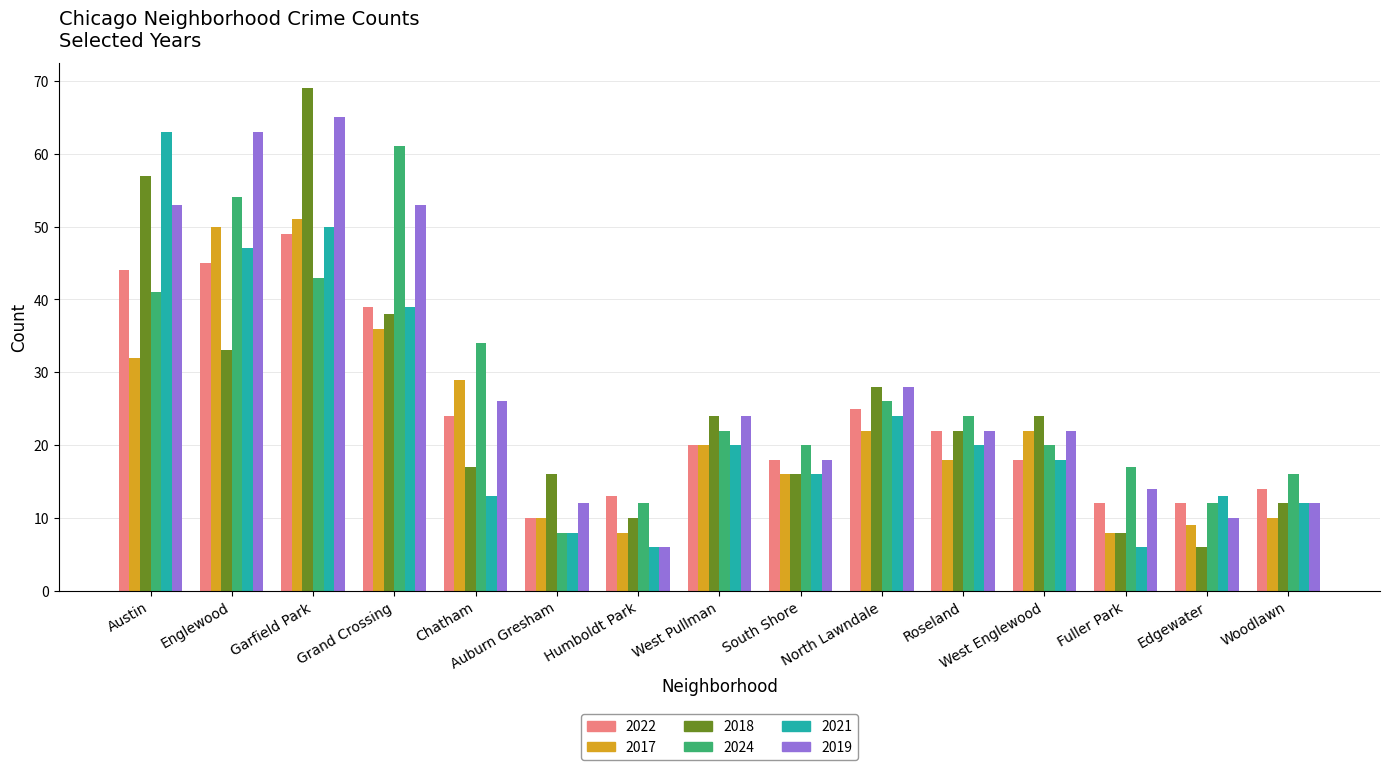

What is the difference between the highest and lowest values at Fuller Park?

11